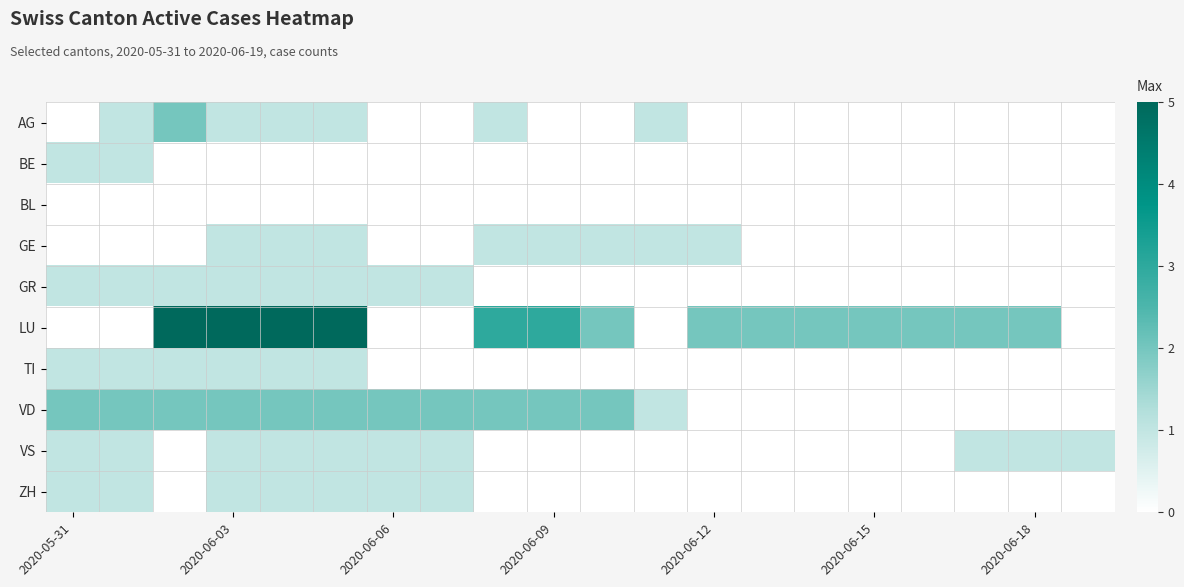

How many distinct data groups are displayed?

10